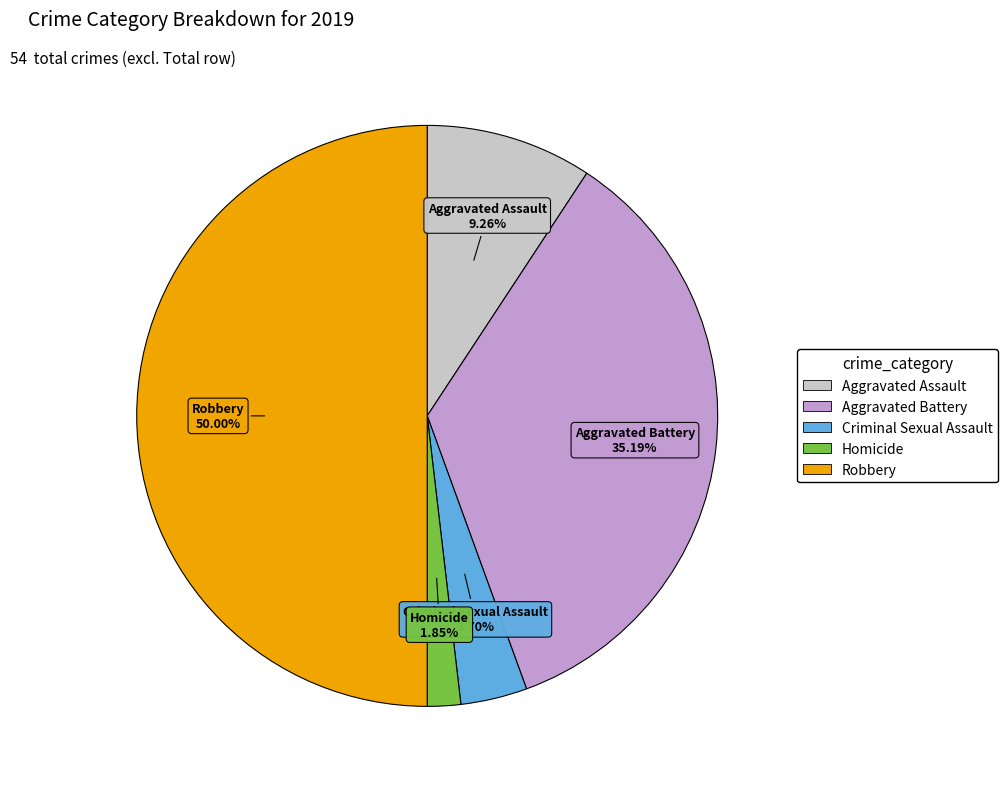

What is the total percentage of Aggravated Assault and Robbery?

59.3%